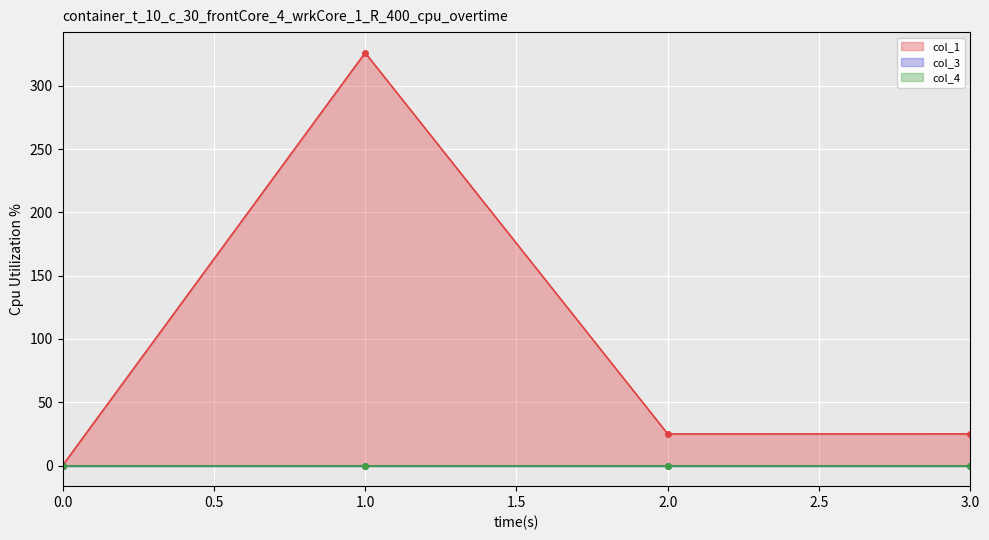

True or false: col_1 and col_3 cross at least once.

False